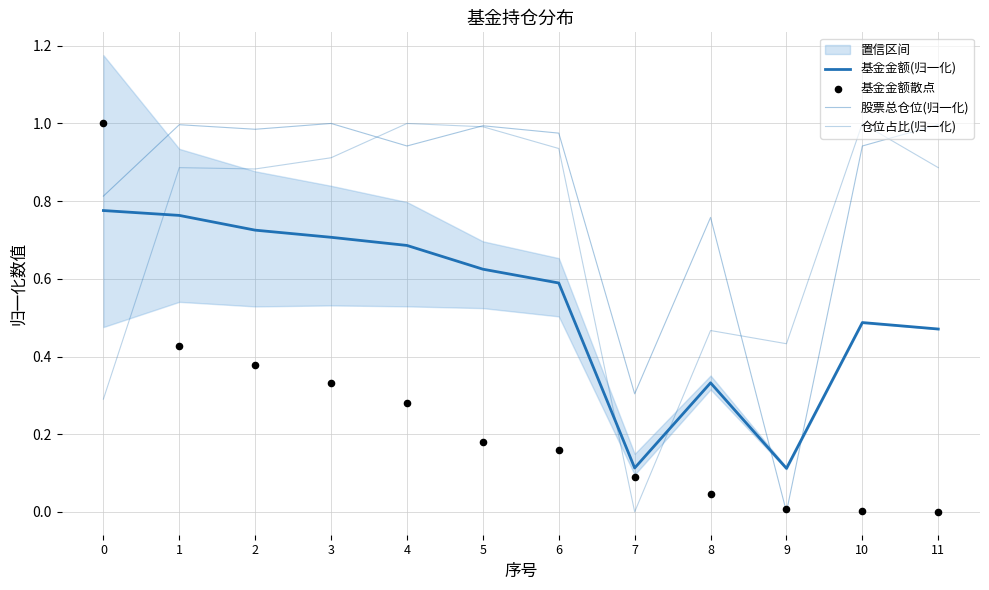

Which series has the largest Y range (max minus min)?

股票总仓位(归一化)